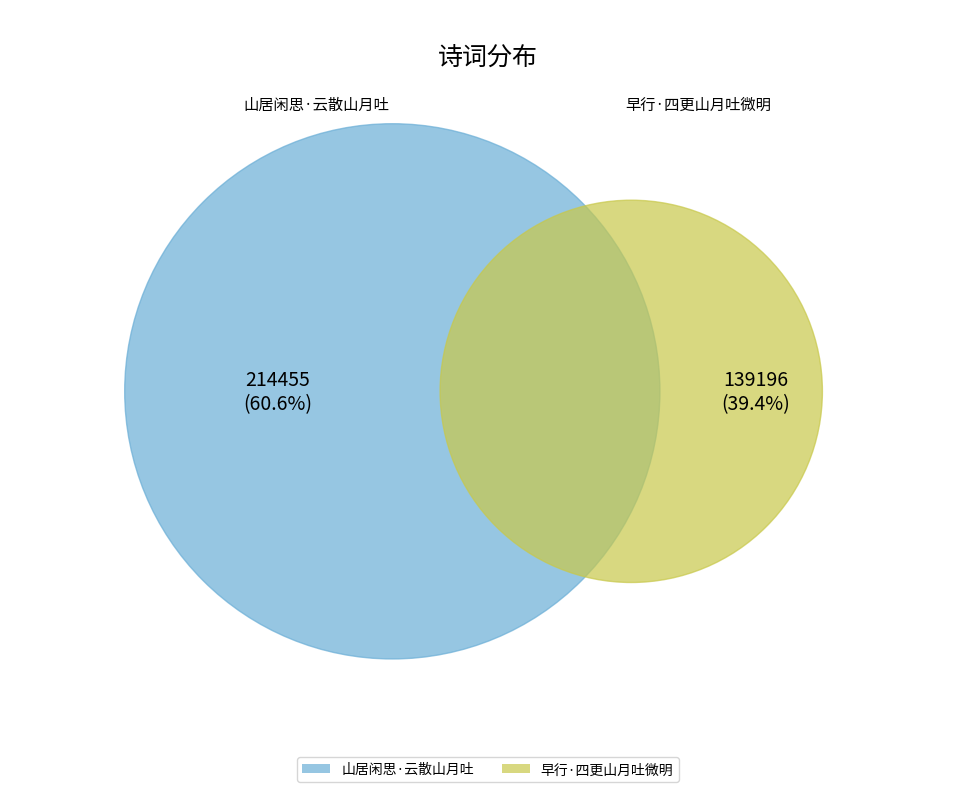

Does 山居闲思·云散山月吐 represent more than half of the total?

Yes